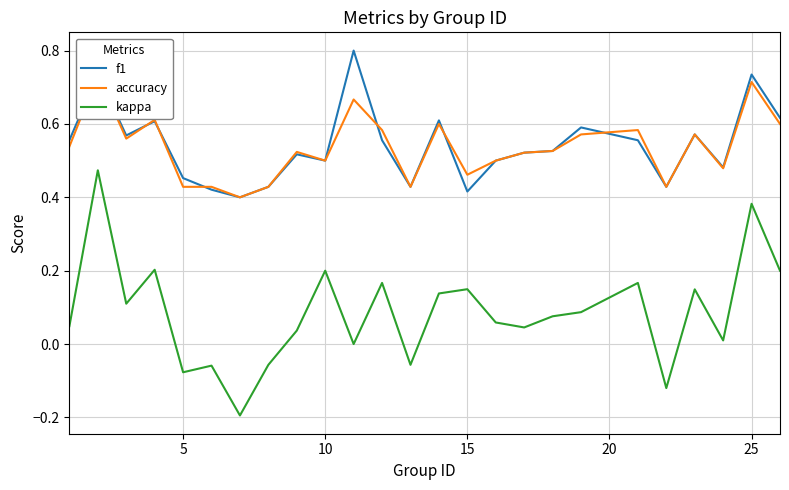

True or false: f1 and kappa cross at least once.

False